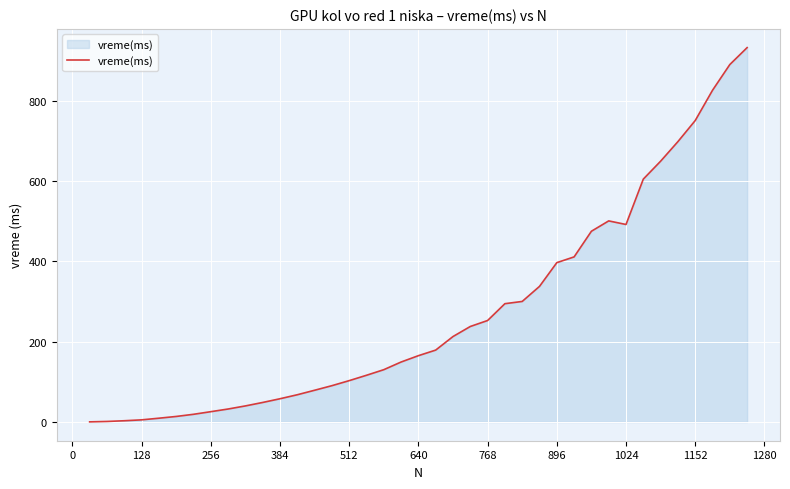

What is the difference between the maximum and minimum values?

931.6